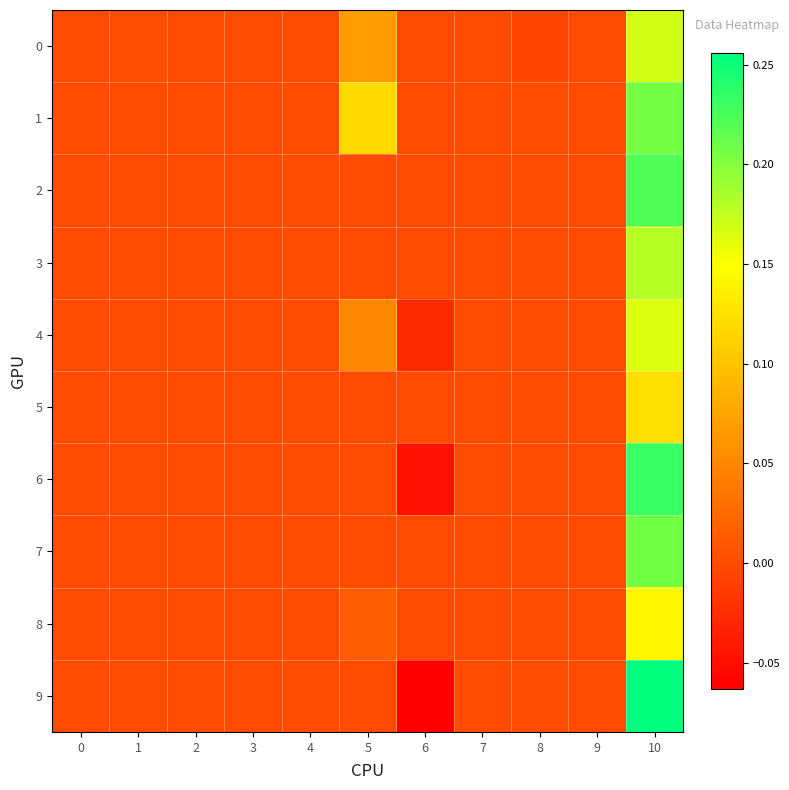

Between 1 and 9, which is larger?

1